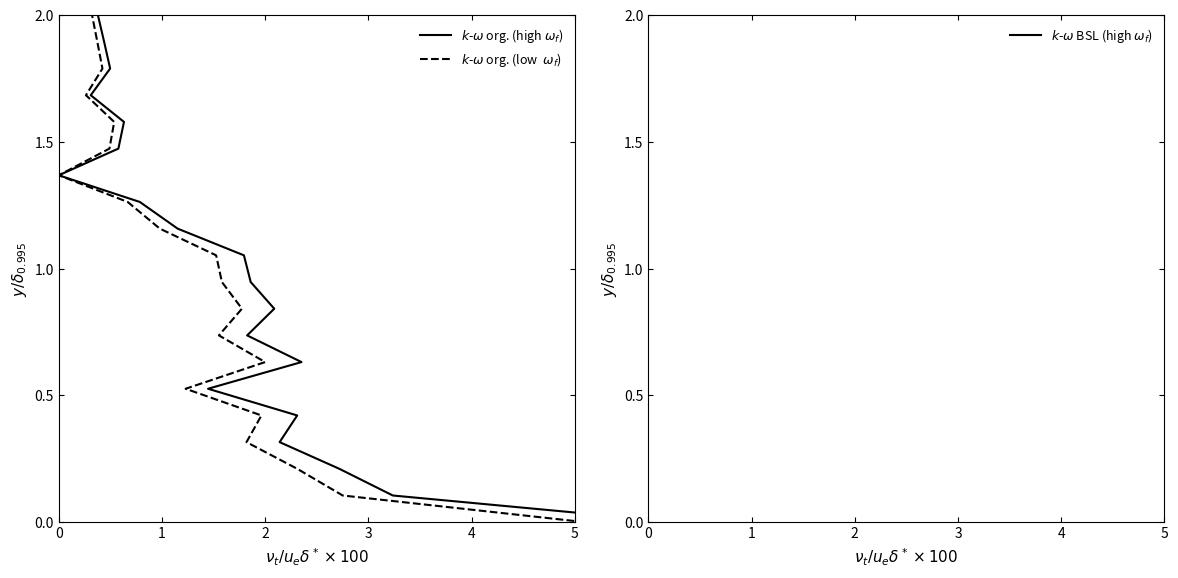

True or false: duration (low) and duration (high) intersect in this chart.

False